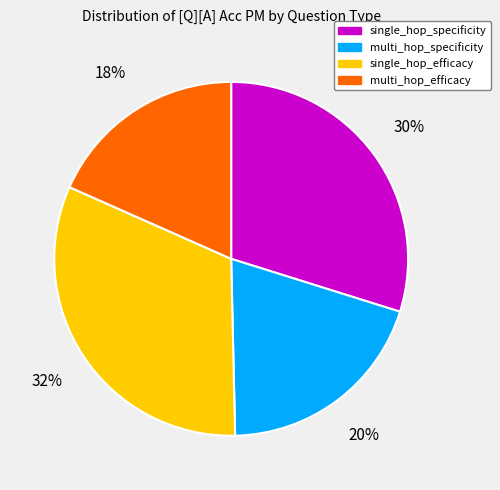

Which slice is the smallest?

multi_hop_efficacy